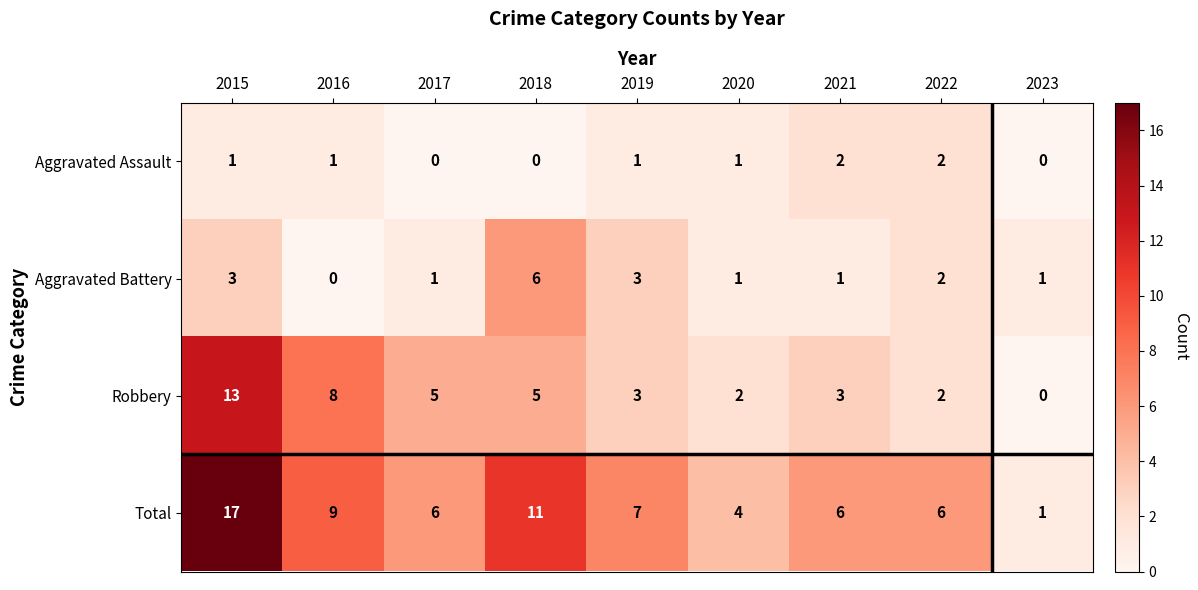

How many values in Aggravated Assault are above zero?

6